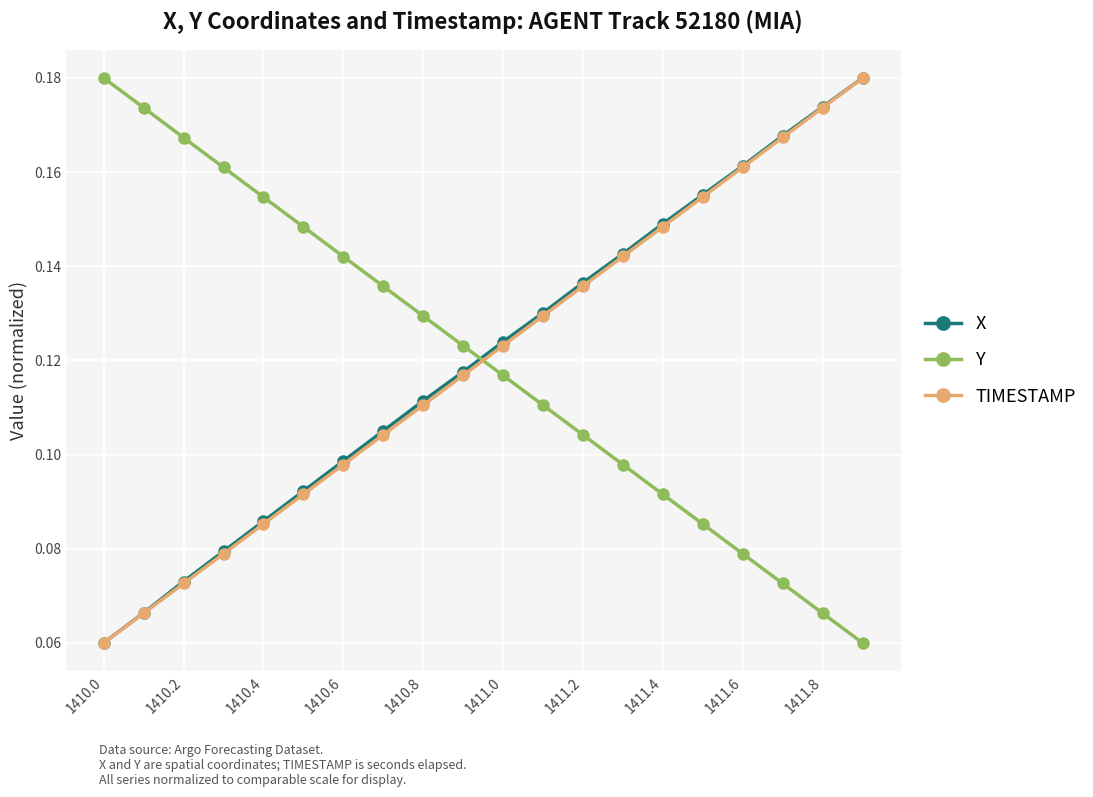

Count the Y values in the range 0 to 1.

20